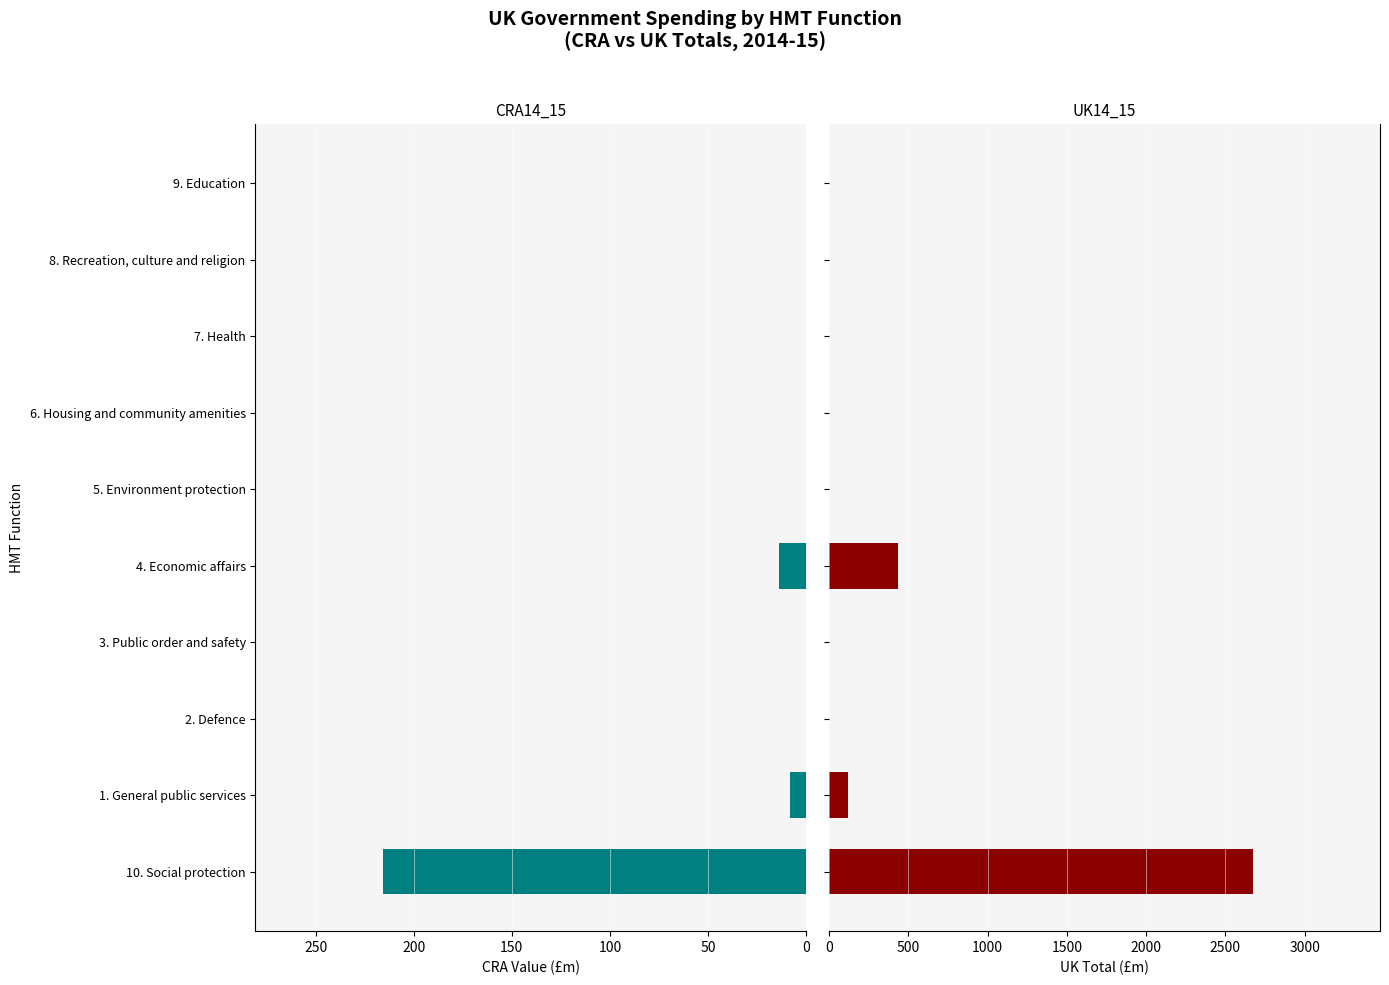

List the series in order of their overall mean, lowest first.

CRA14_15, UK14_15